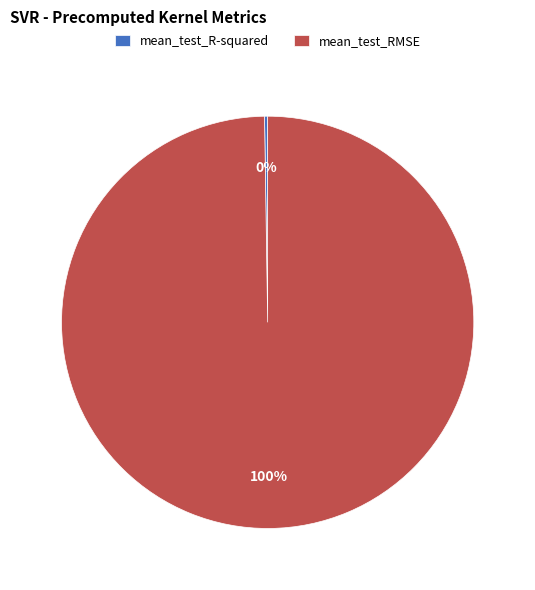

Which category accounts for the majority?

mean_test_RMSE